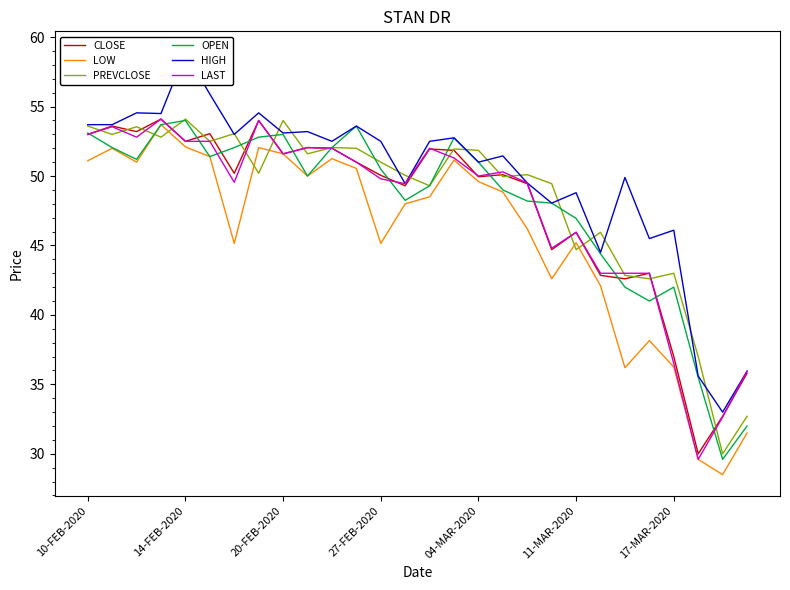

What is the lowest value of the LAST series?

29.6